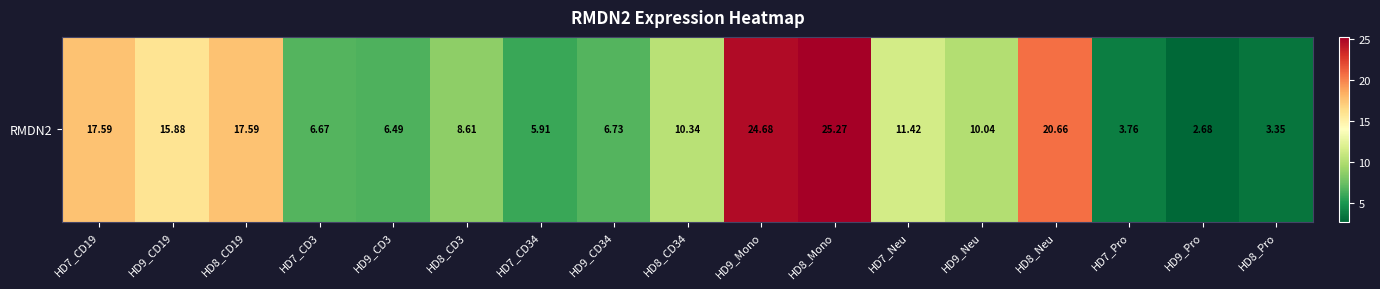

Reading right to left, extract all data points from this chart.

3.4	2.7	3.8	20.7	10.0	11.4	25.3	24.7	10.3	6.7	5.9	8.6	6.5	6.7	17.6	15.9	17.6